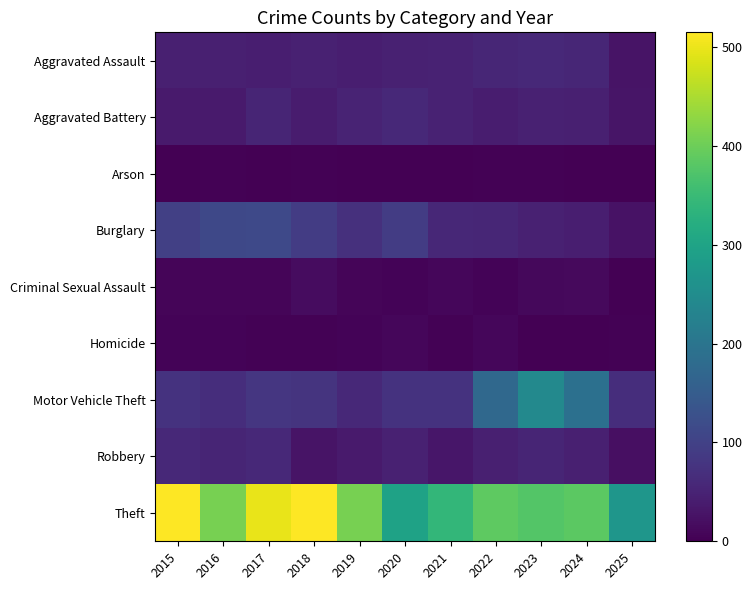

How many series are shown in this chart?

9